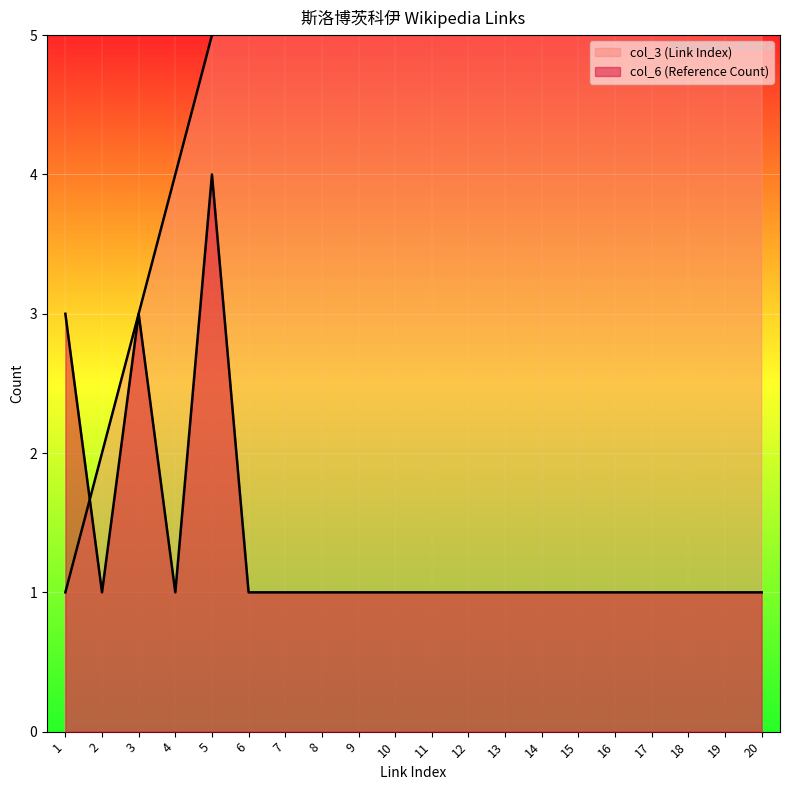

How many col_6 (Reference Count) values are between 1 and 2?

17